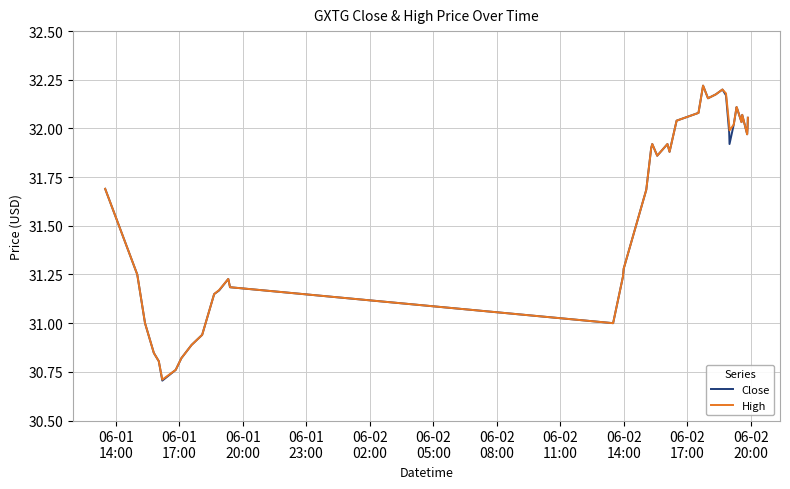

Which series has the widest spread of values?

Close